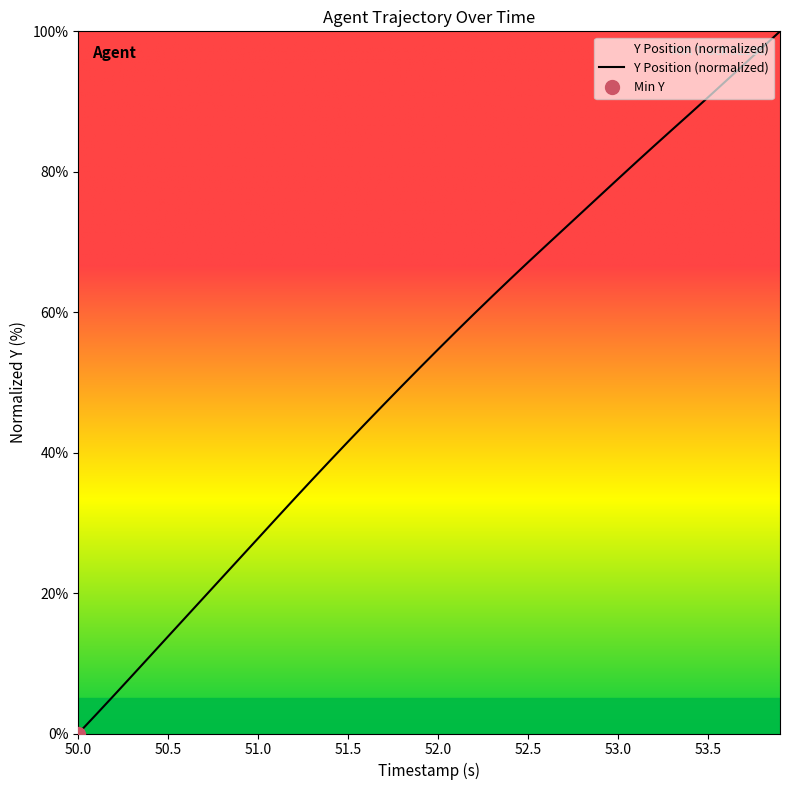

How many values are below 54?

20